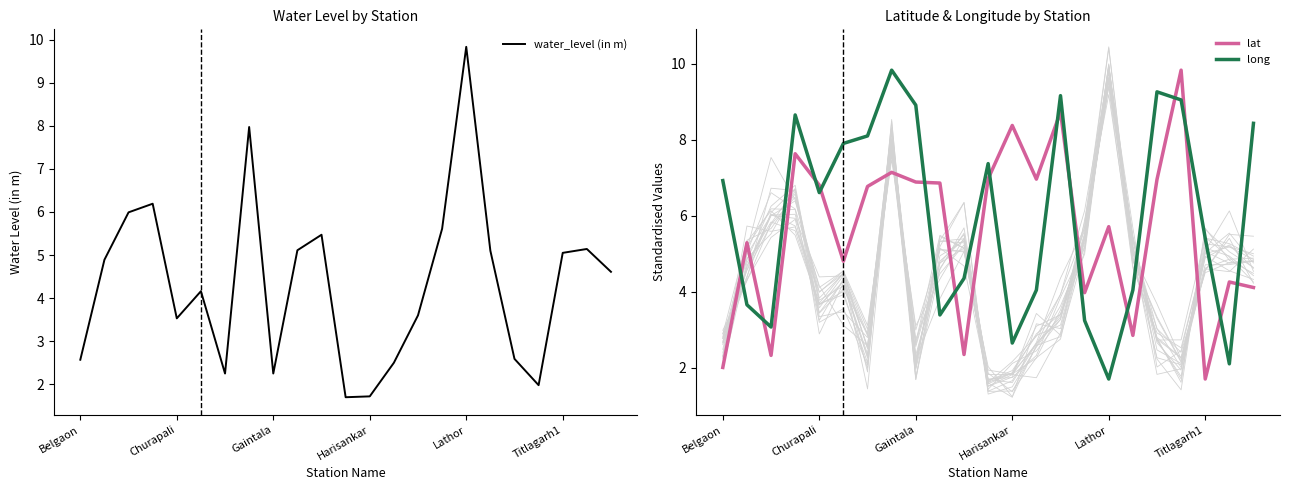

At which label does lat reach its minimum?

Titlagarh1